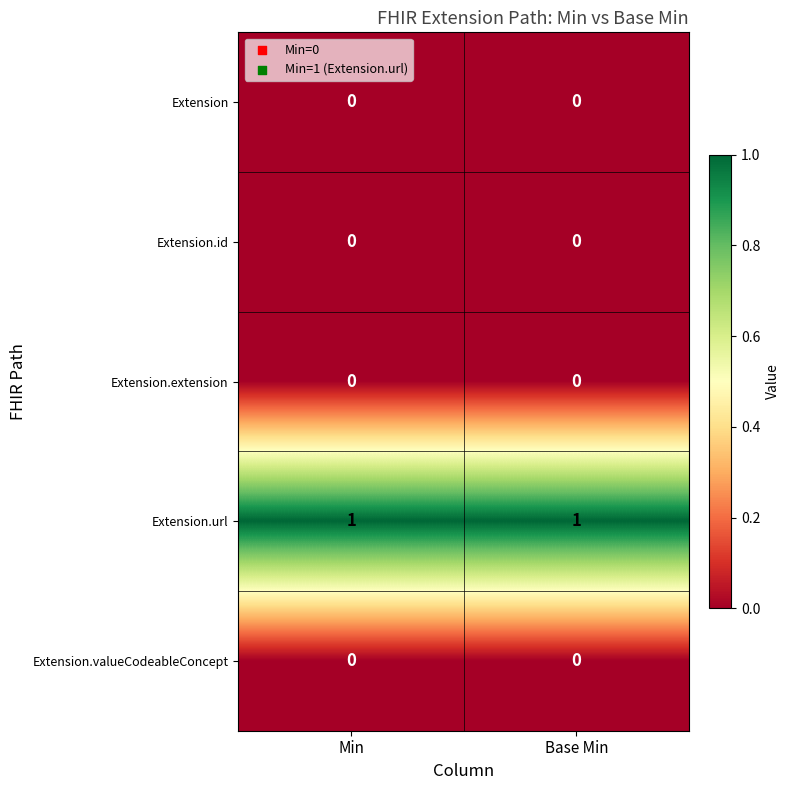

At how many categories does at least one series exceed 0?

2